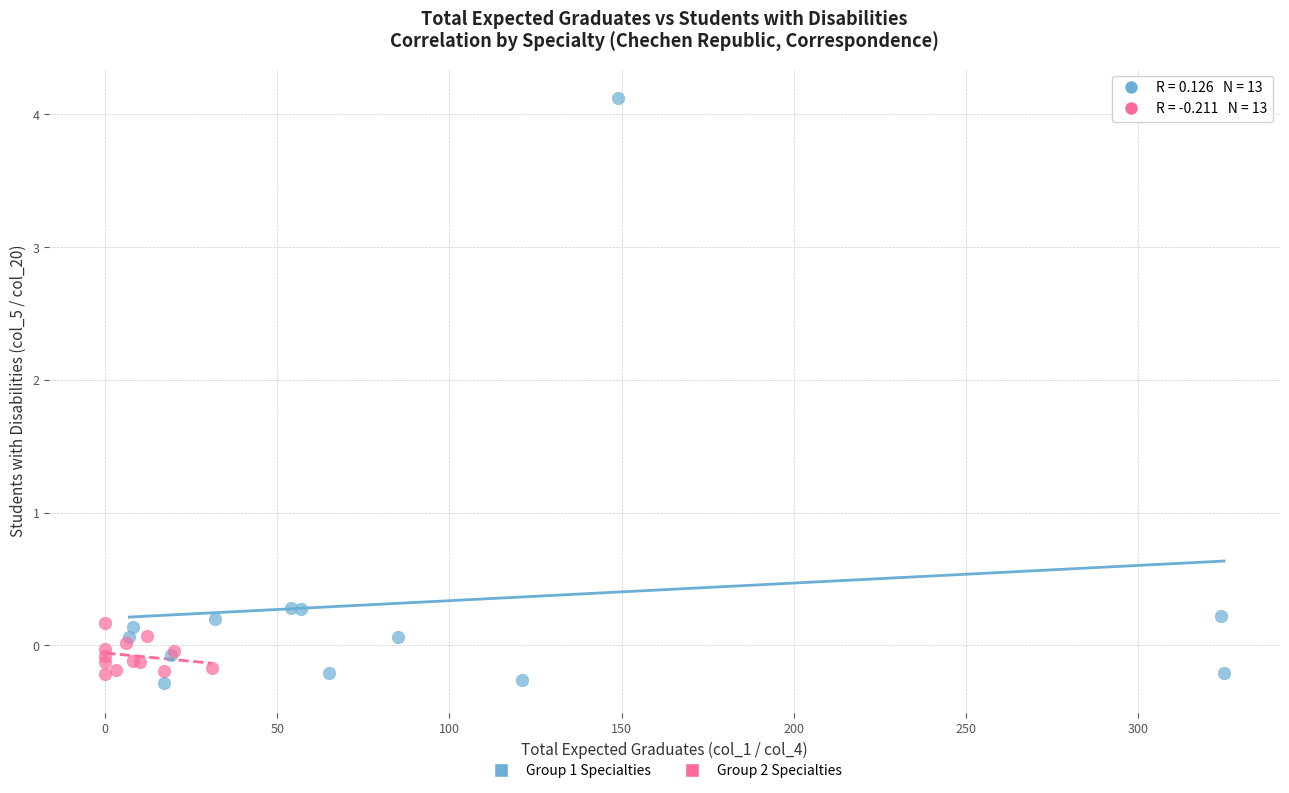

Which series has the widest spread of Y values?

Group 1 Specialties